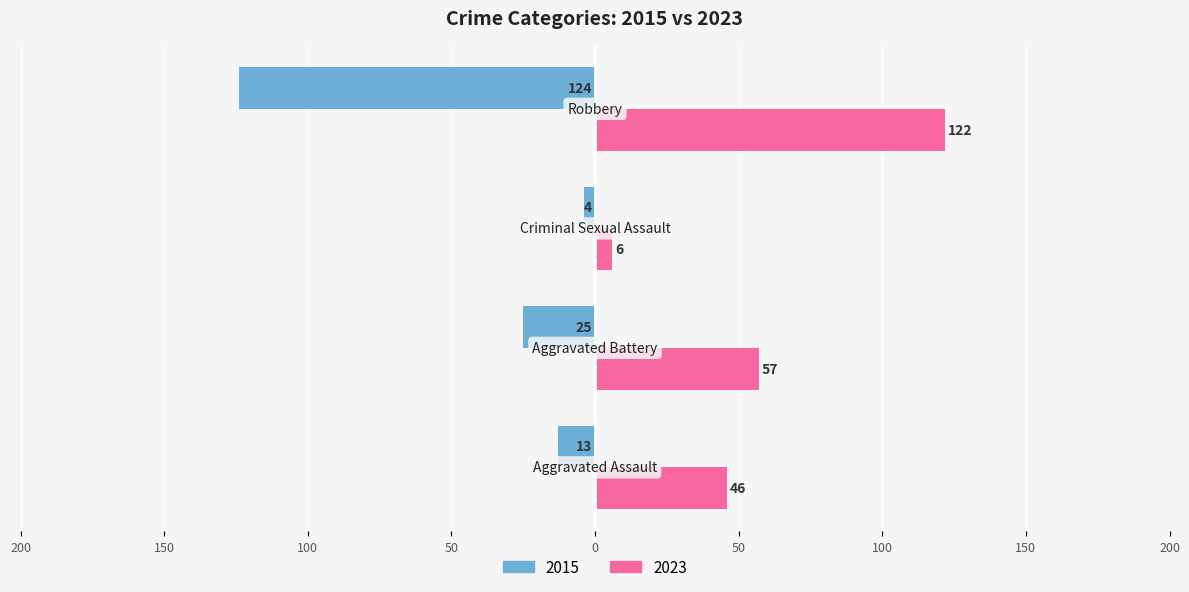

What are all the series names shown in the legend?

2015, 2023